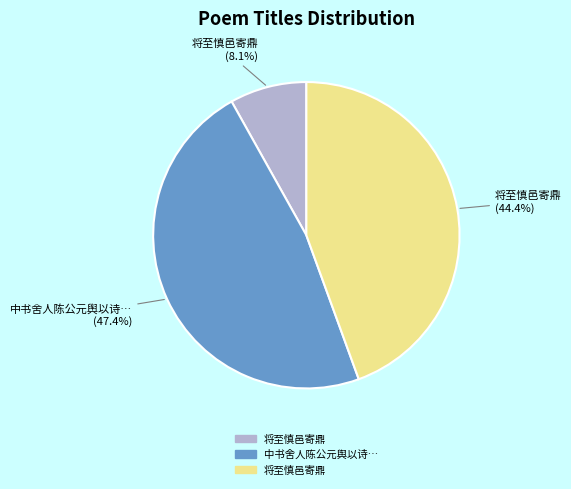

Is there any slice that represents more than half of the pie?

No